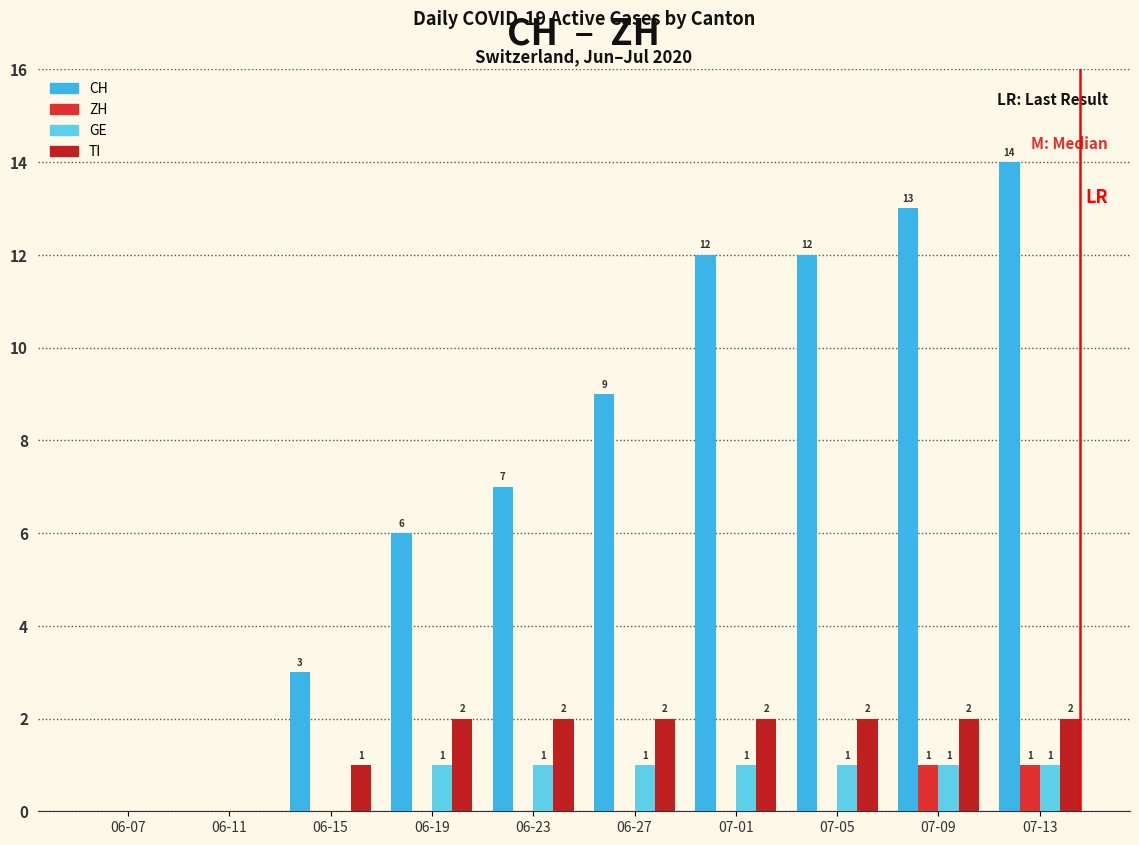

True or false: CH has a value of 9 at 06-27.

True